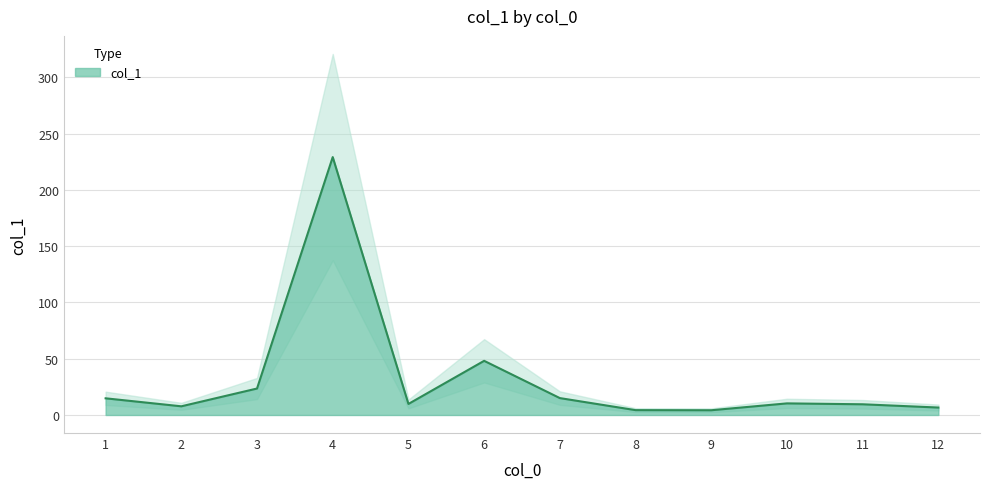

Which label corresponds to the largest value in the chart?

4